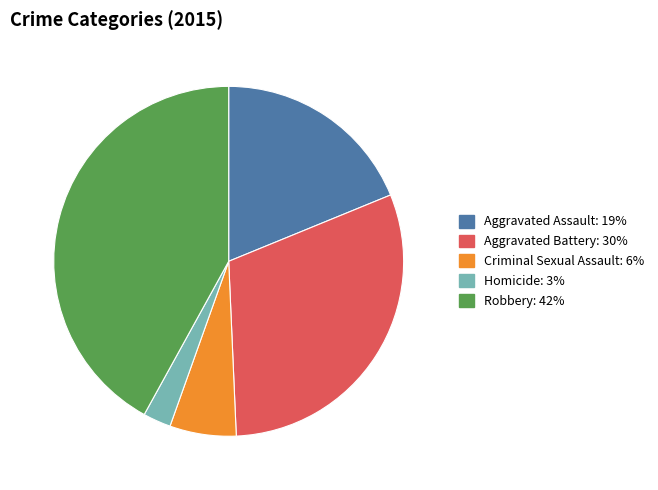

Do Homicide and Robbery together represent more than half of the pie?

No